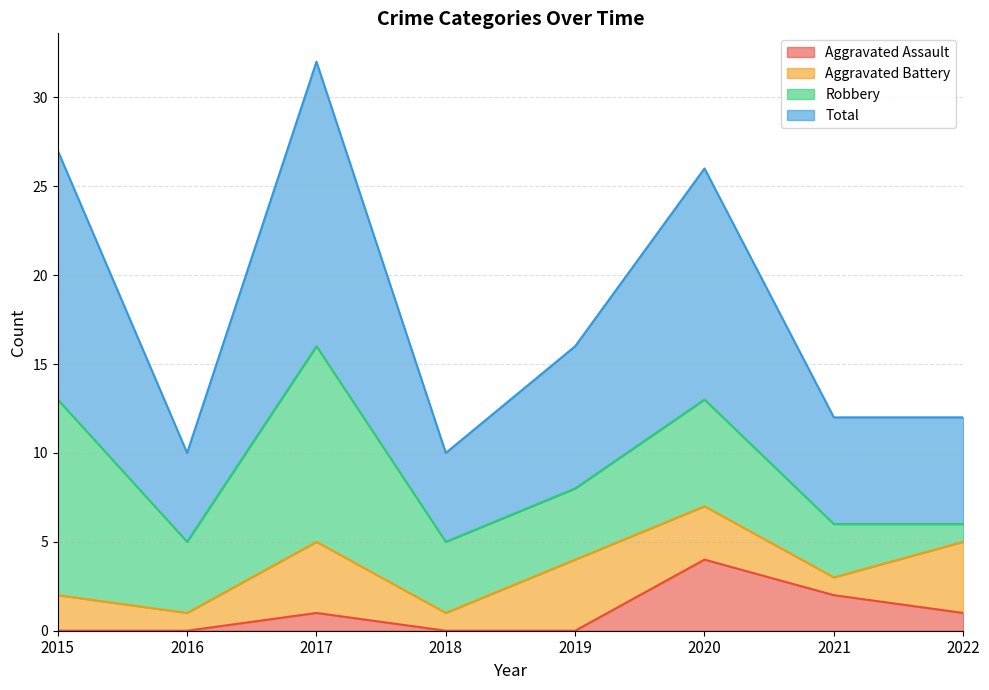

At which label does Total first exceed 16?

2015